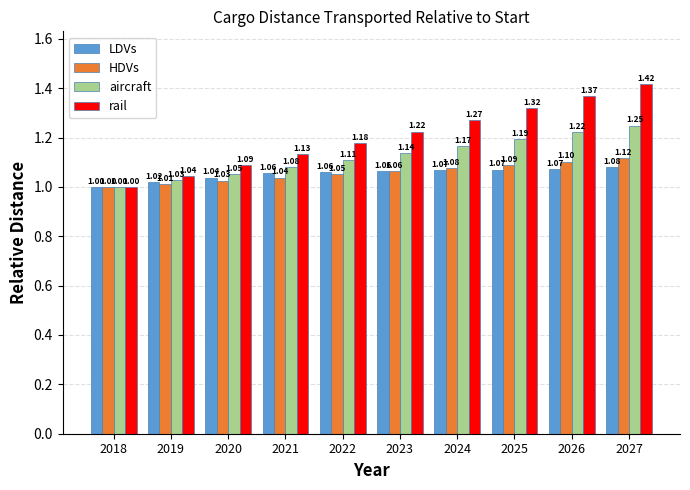

Is the value of aircraft at 2024 greater than the value of rail at 2020?

Yes